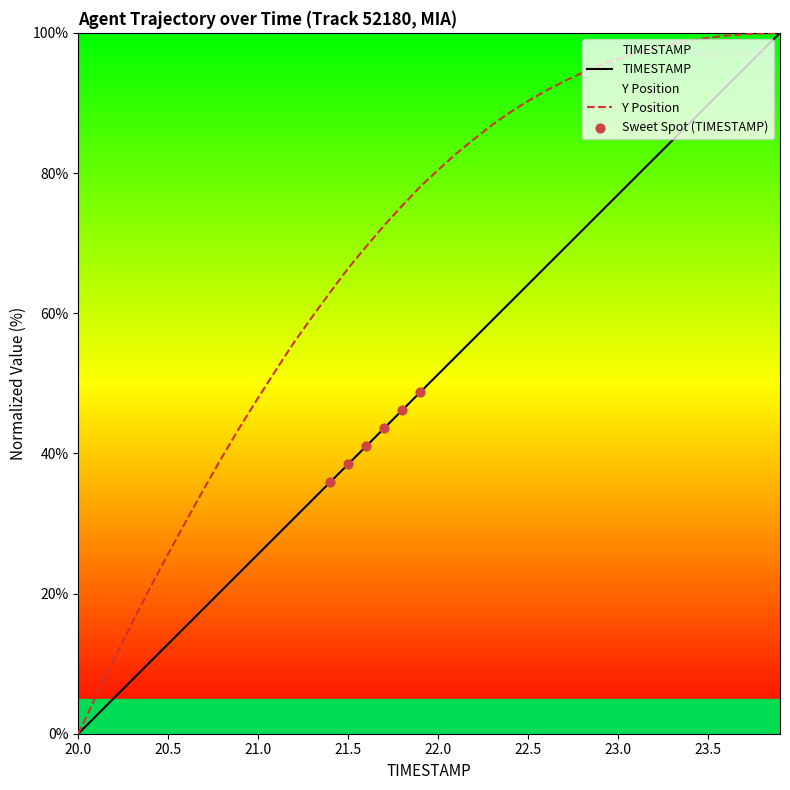

Which series contains the lowest Y value?

TIMESTAMP